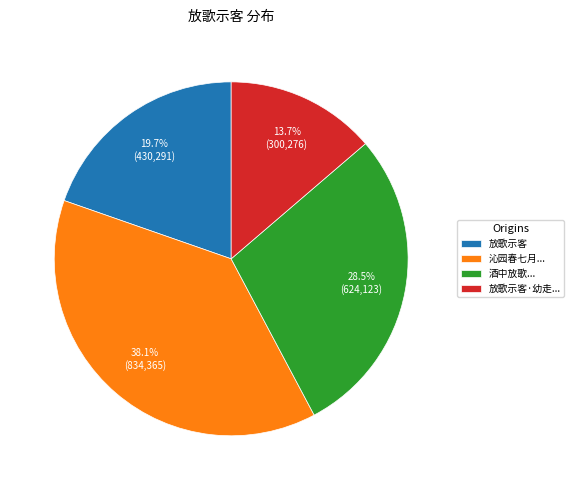

How many segments does this pie chart have?

4